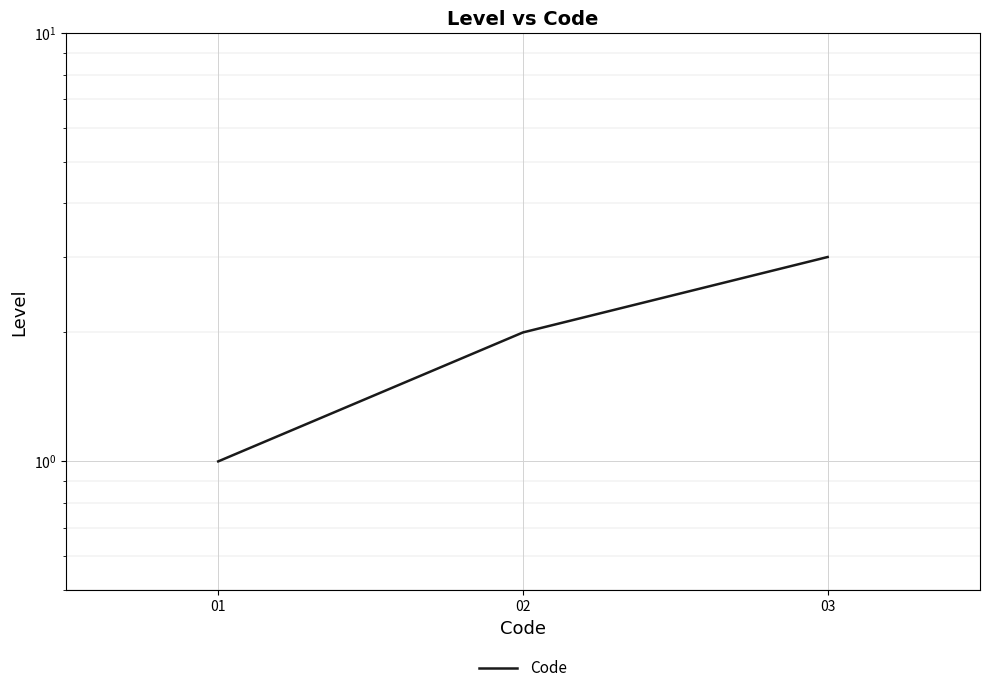

The chart shows a value of 2 at 02. True or false?

True